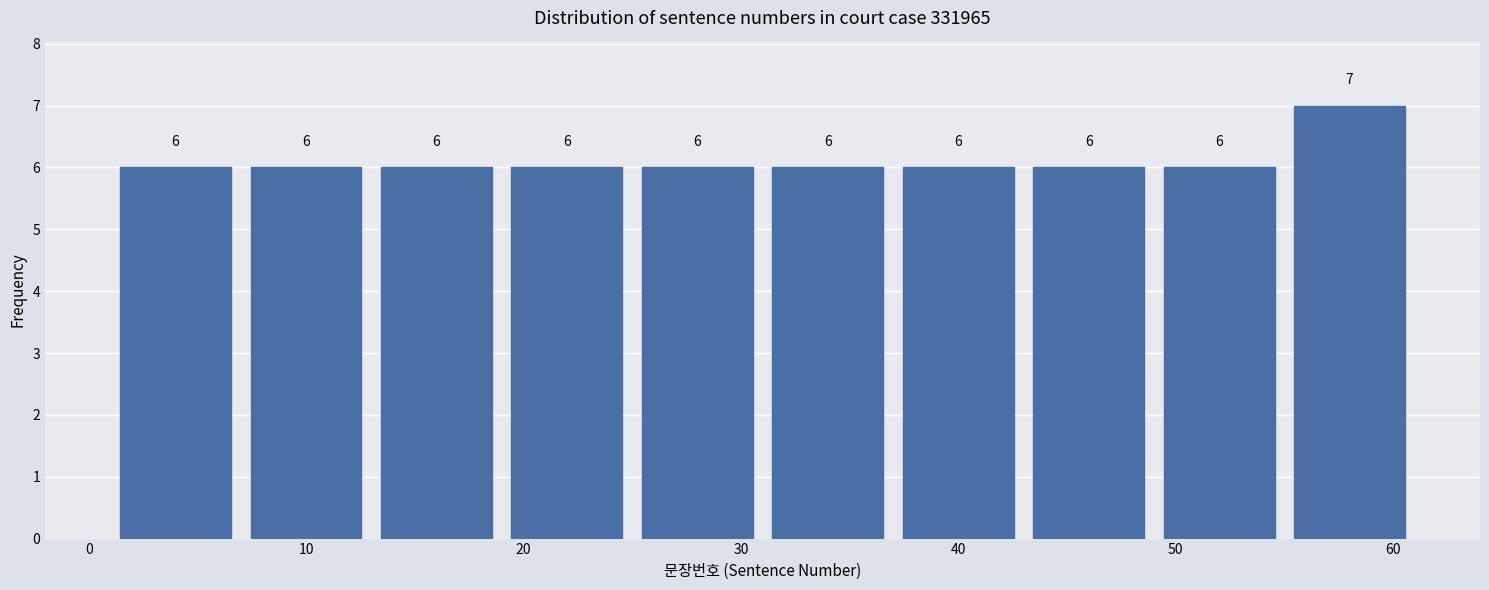

Reading left to right, transcribe this chart: for each bar, give the range it covers on the x-axis and its height.

1 to 7: 6
7 to 13: 6
13 to 19: 6
19 to 25: 6
25 to 31: 6
31 to 37: 6
37 to 43: 6
43 to 49: 6
49 to 55: 6
55 to 61: 7